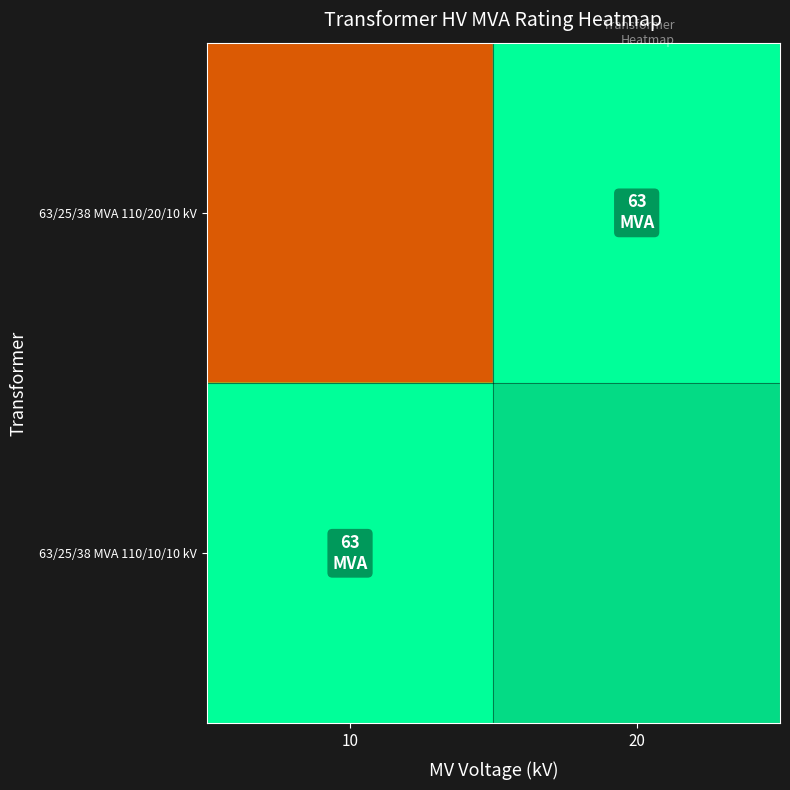

At which category is the sum across all series the highest?

20